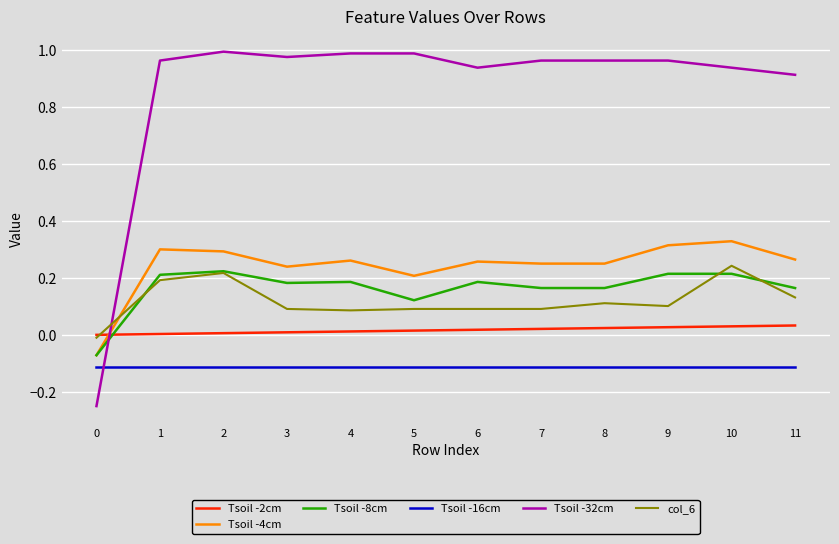

True or false: Tsoil -8cm has a value of 0.2 at 7.

True